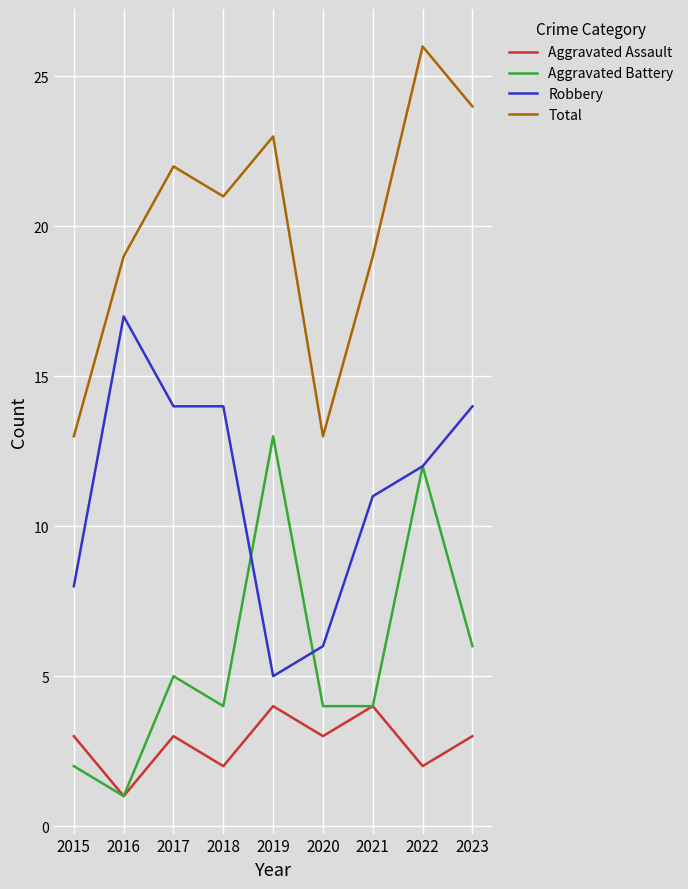

What is the spread (max minus min) of values at 2020?

10